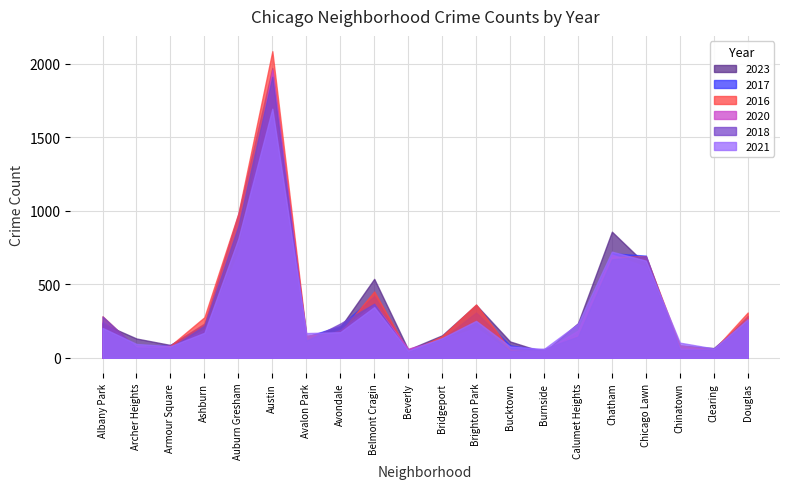

What is the sum of the 2020 values at Auburn Gresham and Chatham?

1411